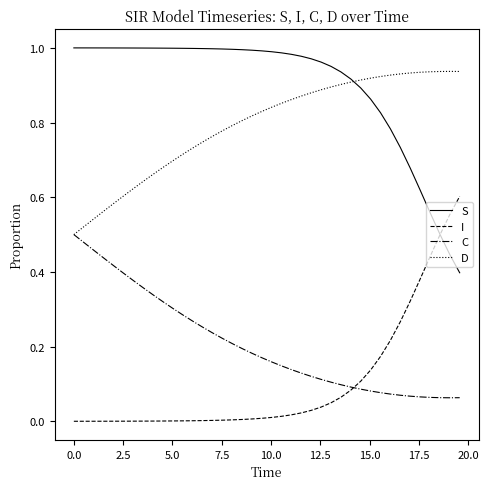

Rank the series by their maximum value, from lowest to highest.

C, I, D, S